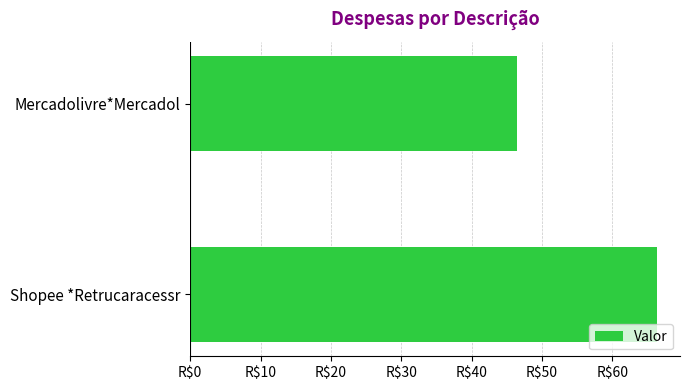

At which label is the value closest to 56?

Mercadolivre*Mercadol